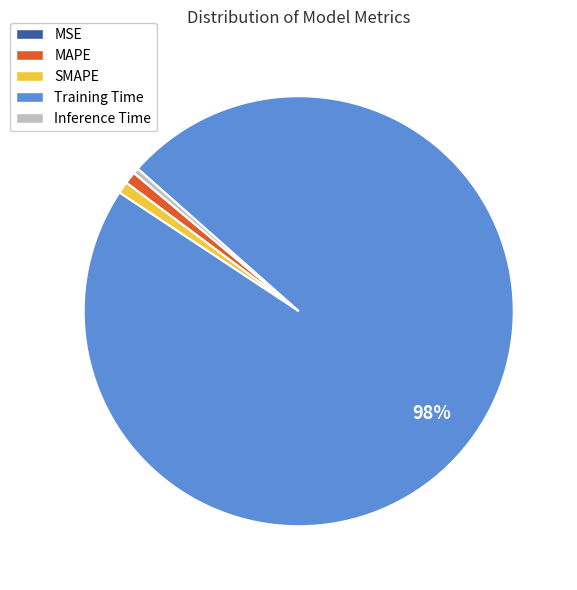

Combined, do SMAPE and Inference Time account for over 50%?

No